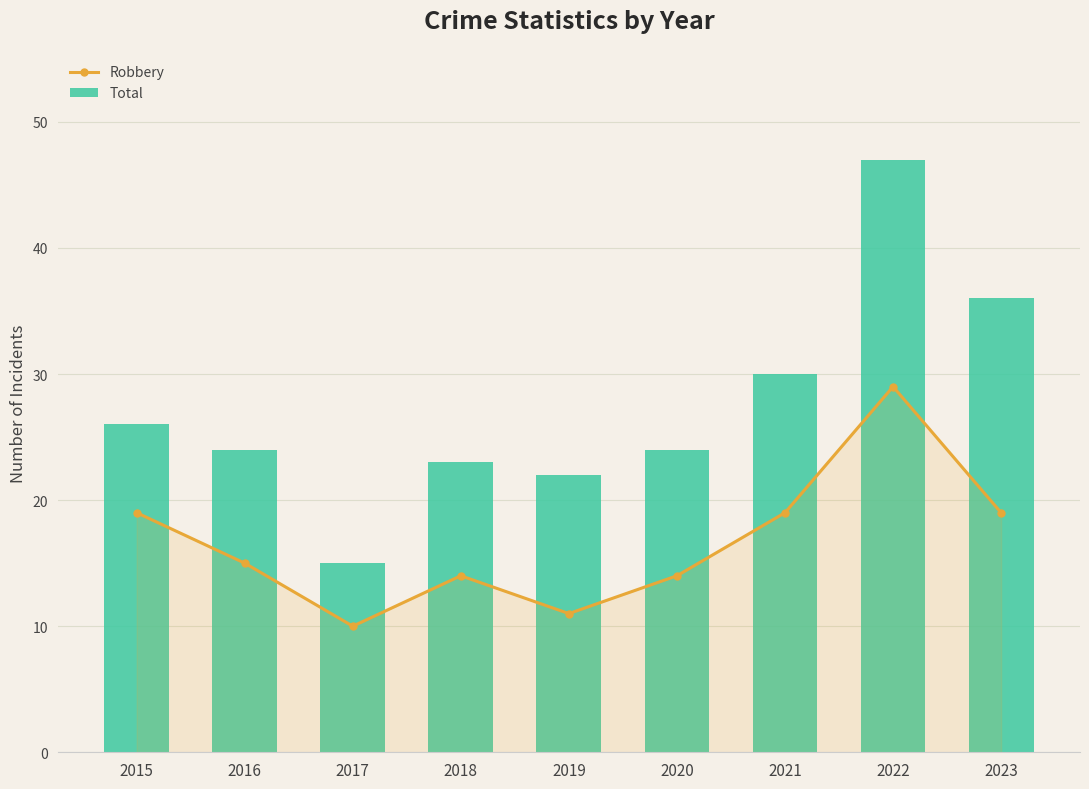

Reading right to left, transcribe all the data shown in this chart.

Robbery: 19	29	19	14	11	14	10	15	19
Total: 36	47	30	24	22	23	15	24	26